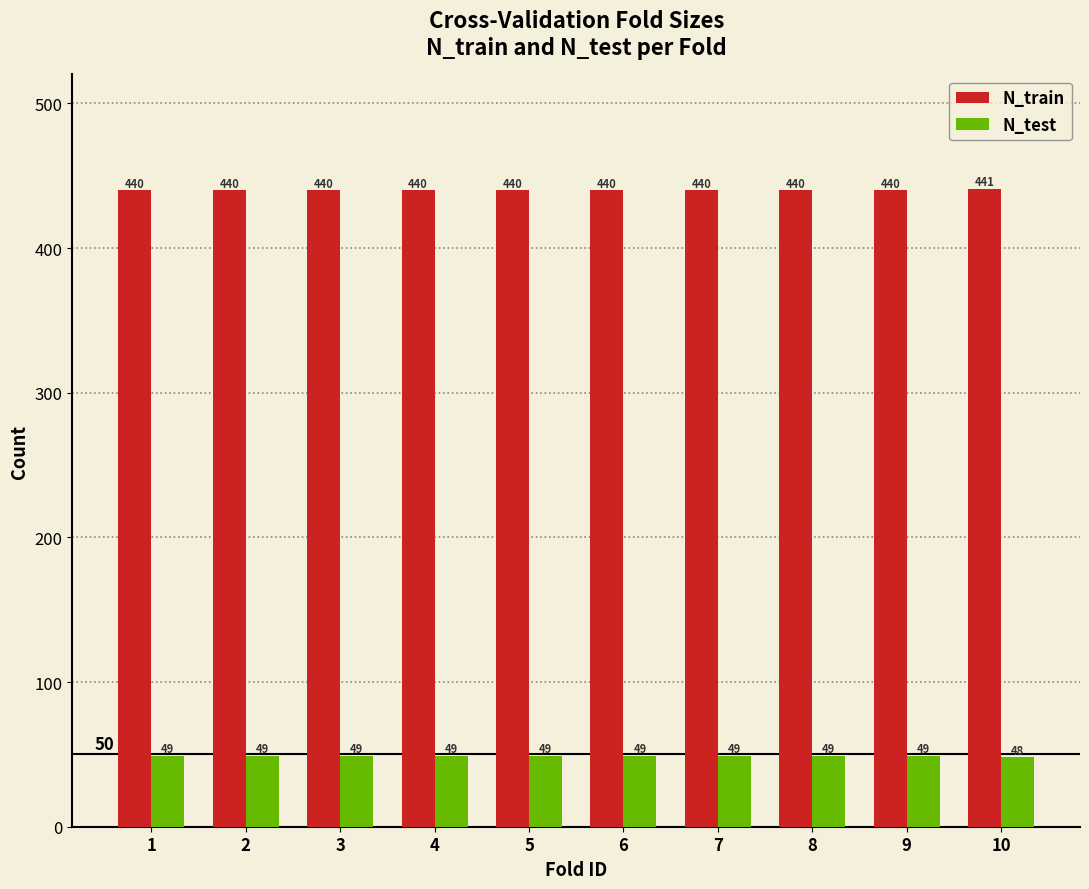

Rank the series at 1 from lowest to highest value.

N_test, N_train